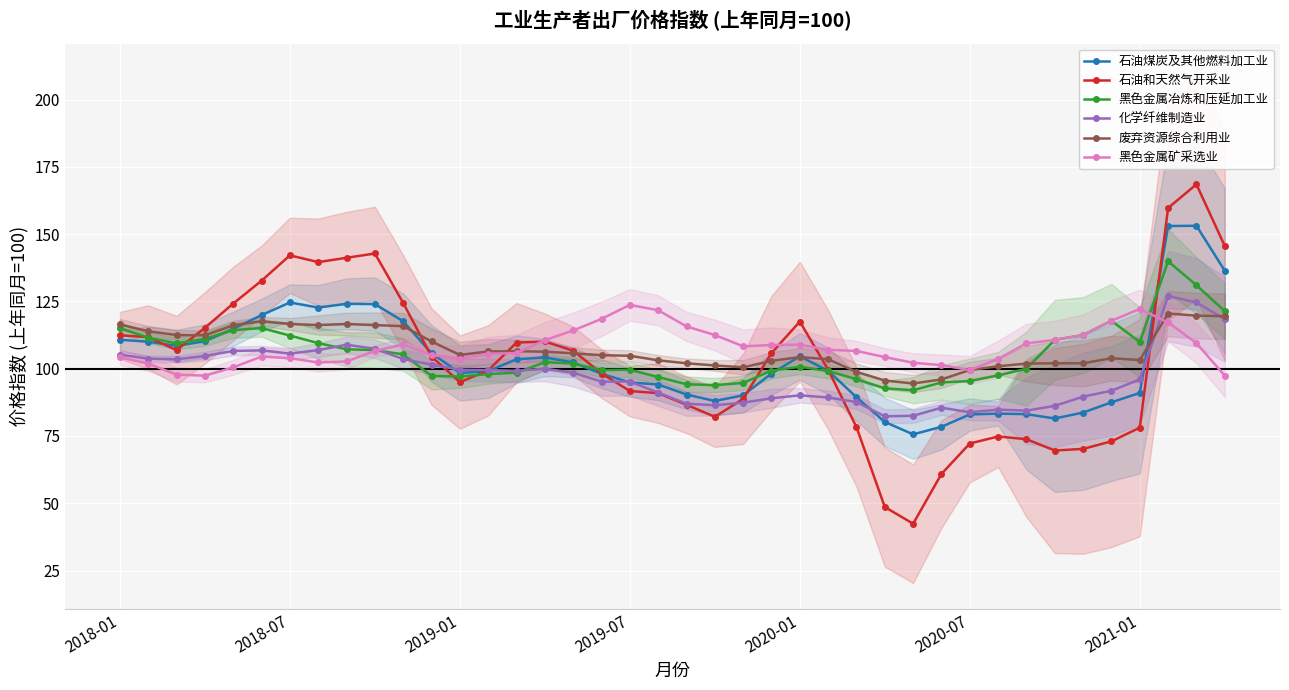

Reading left to right, transcribe all the data shown in this chart.

石油煤炭及其他燃料加工业: 110.8	110.0	108.5	110.2	114.8	119.9	124.6	122.7	124.1	124.0	117.6	105.7	98.4	99.1	103.5	104.2	102.3	98.1	94.9	94.1	90.4	88.0	90.1	98.2	104.6	99.2	89.4	80.2	75.6	78.4	83.0	83.3	83.1	81.5	83.7	87.5	91.0	153.0	153.1	136.4
石油和天然气开采业: 112.4	111.7	106.9	115.2	124.2	132.7	142.1	139.6	141.2	142.8	124.4	104.5	95.0	99.4	109.7	110.1	106.7	98.2	91.7	90.9	86.6	82.1	88.8	105.8	117.5	99.6	78.3	48.6	42.4	60.9	72.2	74.8	73.8	69.6	70.2	73.0	78.1	159.7	168.5	145.6
黑色金属冶炼和压延加工业: 115.1	111.5	109.4	111.1	114.3	115.1	112.3	109.5	107.2	106.9	105.3	97.3	97.1	98.0	98.5	102.4	101.9	99.5	99.6	96.9	94.2	93.9	94.7	99.3	100.7	99.1	96.1	92.7	92.0	94.9	95.4	97.5	100.0	110.7	112.5	117.8	109.9	139.9	131.0	121.4
化学纤维制造业: 105.2	103.7	103.5	104.7	106.6	106.8	105.6	106.9	108.9	107.4	103.6	101.5	99.6	99.5	99.2	100.0	98.5	95.2	95.2	91.1	87.0	86.4	87.4	89.0	90.1	89.3	87.6	82.3	82.5	85.5	83.8	84.8	84.4	86.2	89.6	91.8	96.0	127.0	124.6	118.4
废弃资源综合利用业: 116.4	113.9	112.5	112.4	116.1	117.6	116.6	116.2	116.6	116.2	115.8	110.1	105.1	106.4	106.5	106.3	105.7	105.0	104.8	103.1	102.0	101.2	100.5	102.9	104.3	103.5	98.8	95.6	94.5	96.0	99.5	100.9	101.9	102.0	102.0	103.9	103.2	120.5	119.7	119.5
黑色金属矿采选业: 104.2	101.9	97.8	97.4	100.5	104.5	103.9	102.3	102.7	106.6	109.0	105.1	103.7	105.5	105.8	110.6	114.2	118.5	123.7	121.7	115.7	112.5	108.3	108.8	108.9	107.0	106.6	104.3	102.2	101.3	99.5	103.6	109.4	110.7	112.5	117.8	122.2	117.2	109.5	97.4